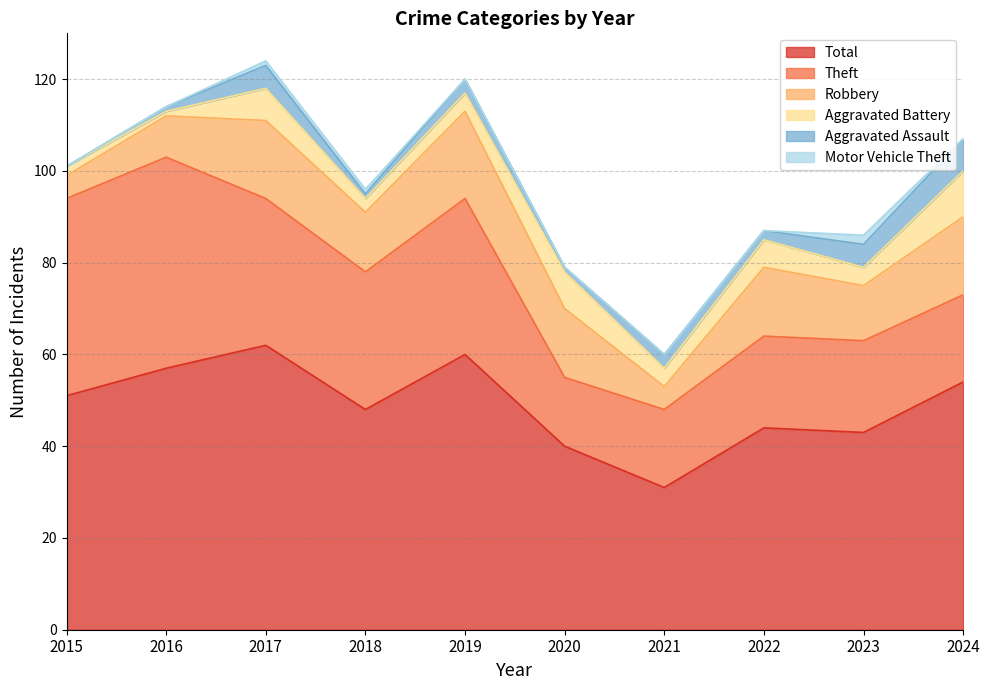

Between 2018 and 2024, which series saw the biggest shift?

Theft